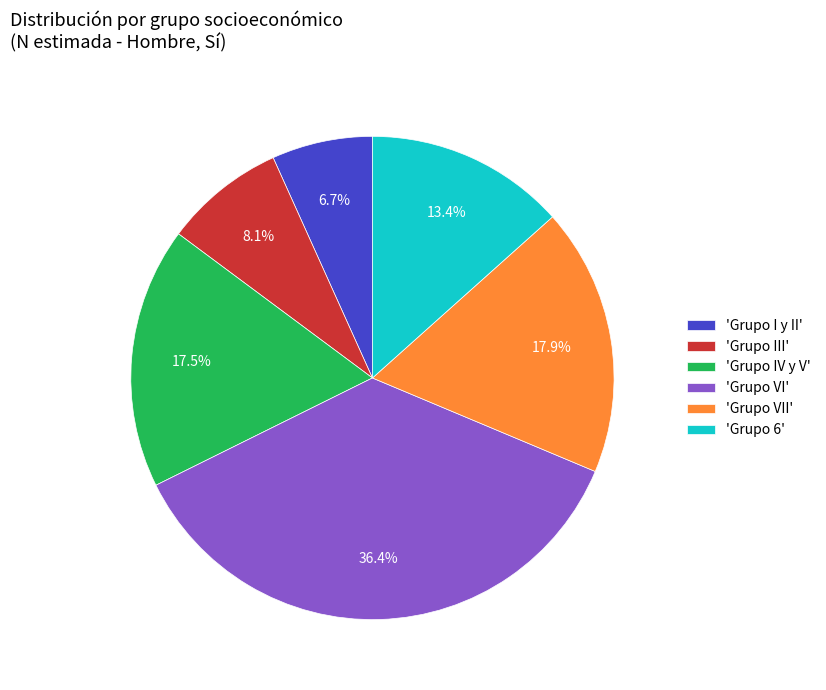

Which slice is the smallest?

'Grupo I y II'